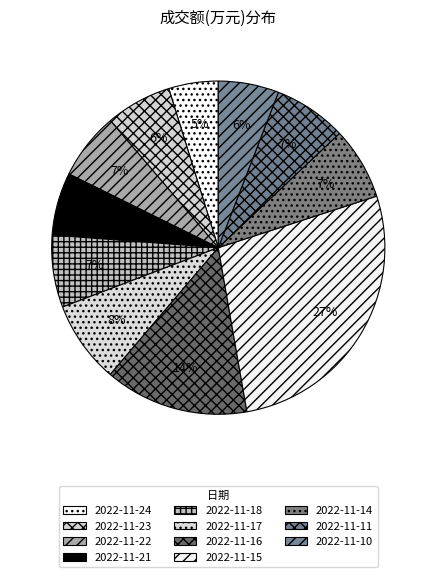

What is the ratio of the value at 2022-11-11 to the value at 2022-11-16?

0.5